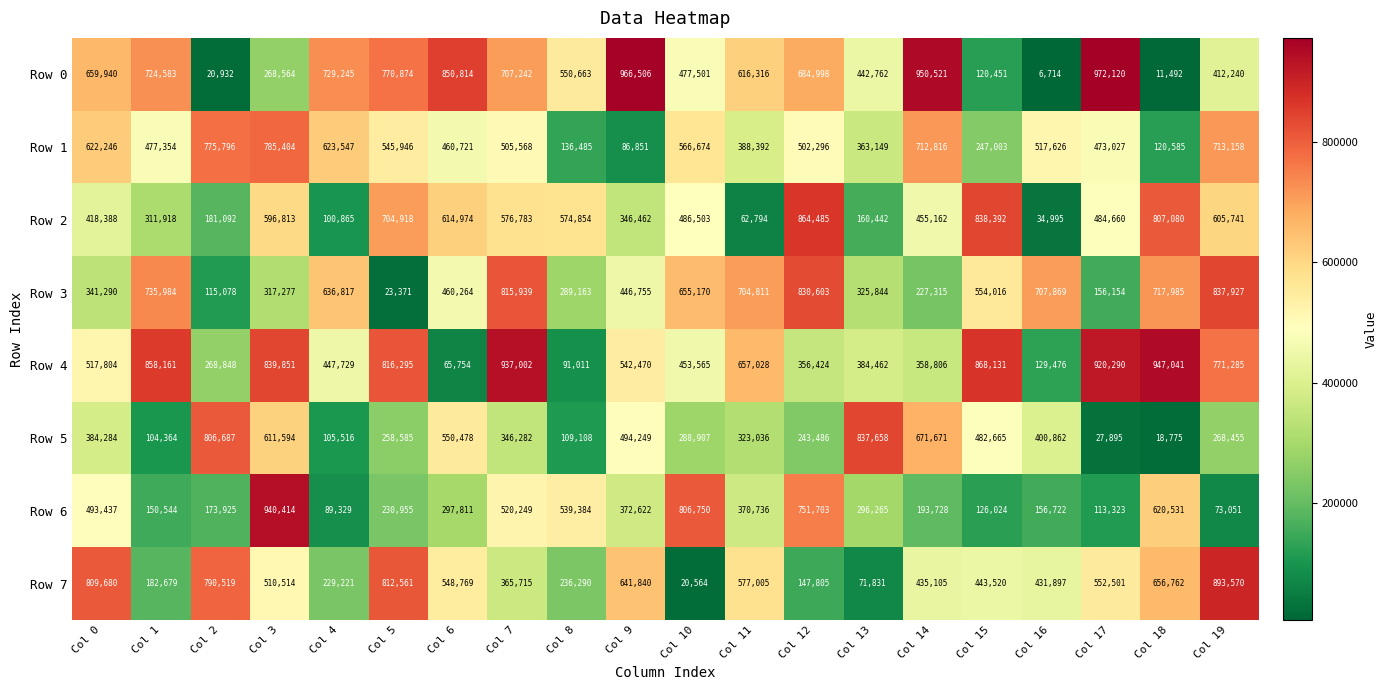

Which category has the lowest value in the Row 6 series?

Col 19